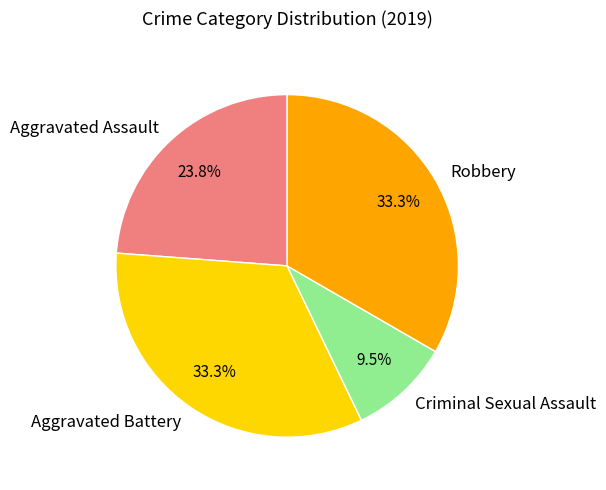

Does Criminal Sexual Assault represent more than half of the total?

No